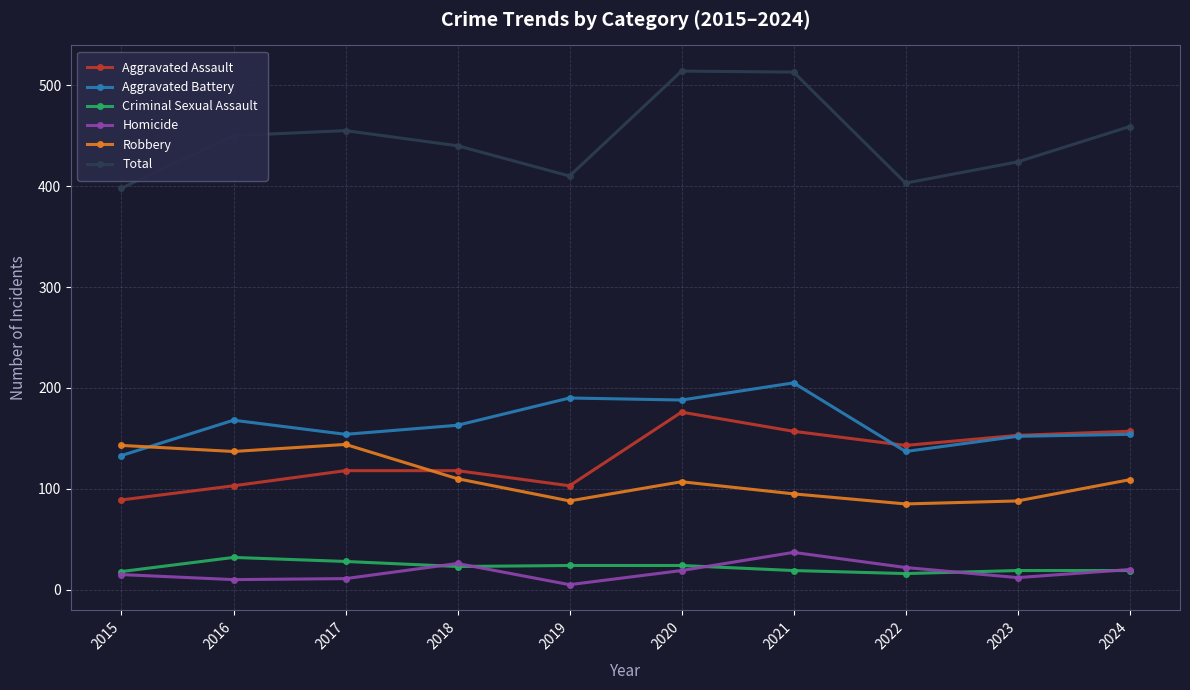

What is the difference between the maximum and minimum values in the Aggravated Assault series?

87